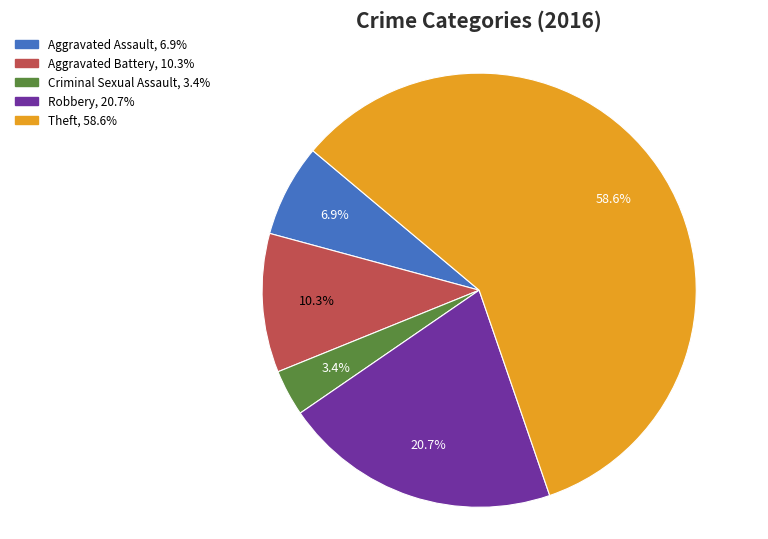

Which slice is the largest?

Theft